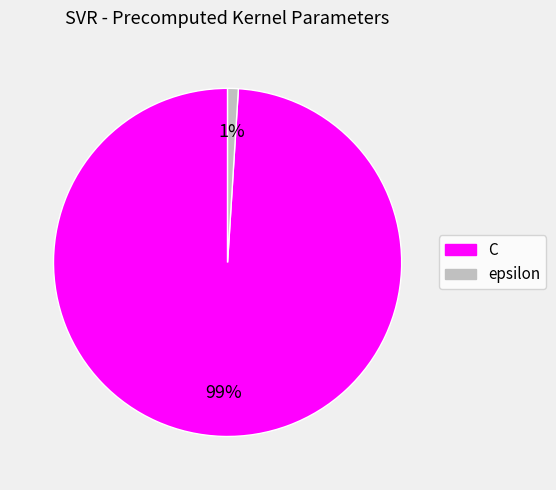

Is the sum of epsilon and C greater than half?

Yes